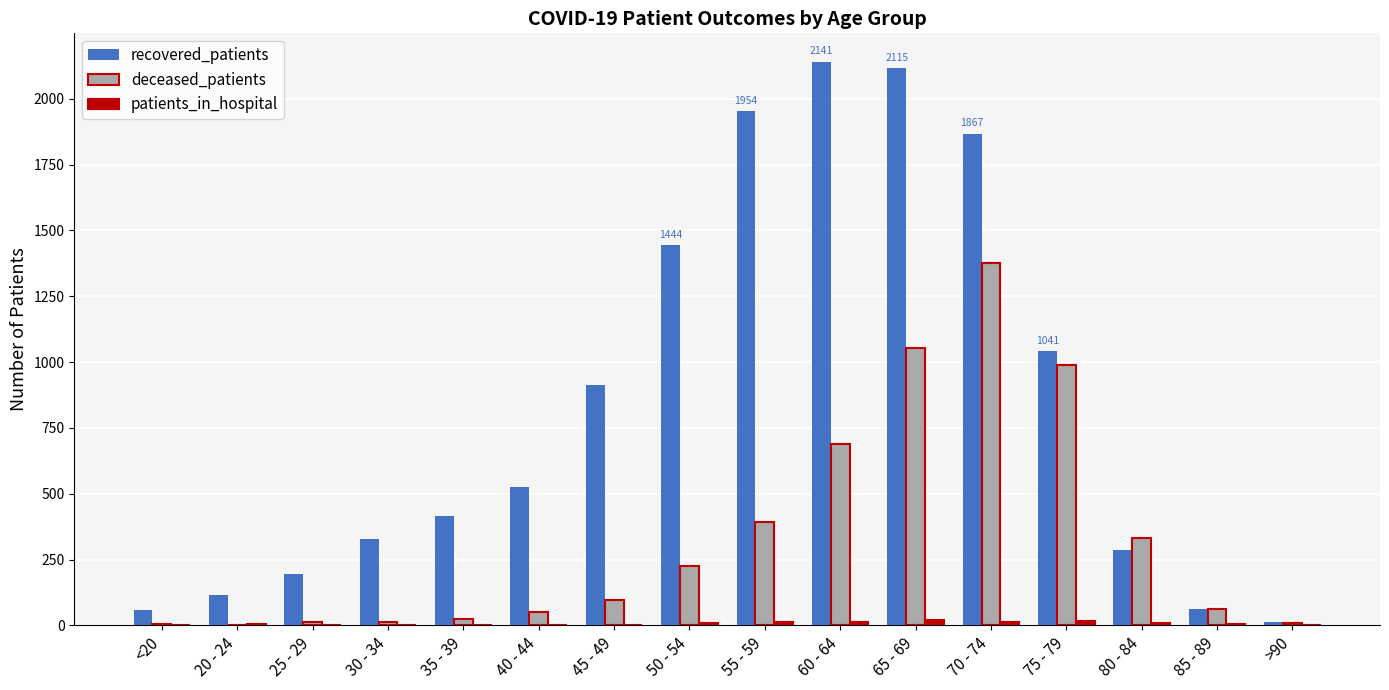

Which series has the largest total across all categories?

recovered_patients